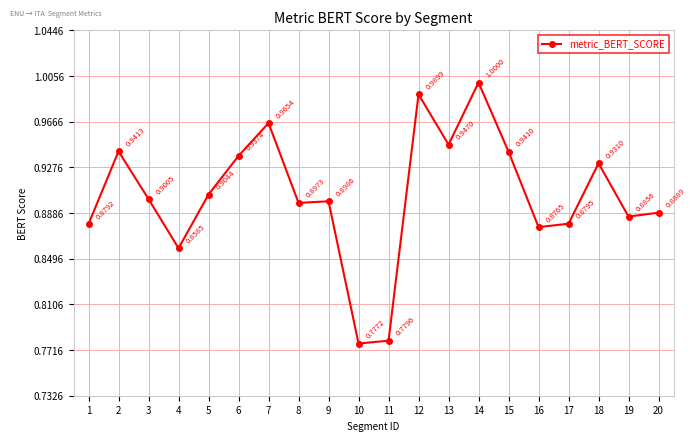

True or false: the data shows 1.2 at 19.

False